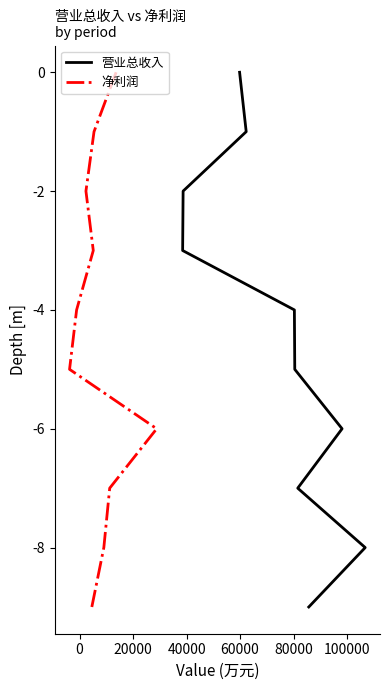

How many 营业总收入 values are between -7 and -2?

6